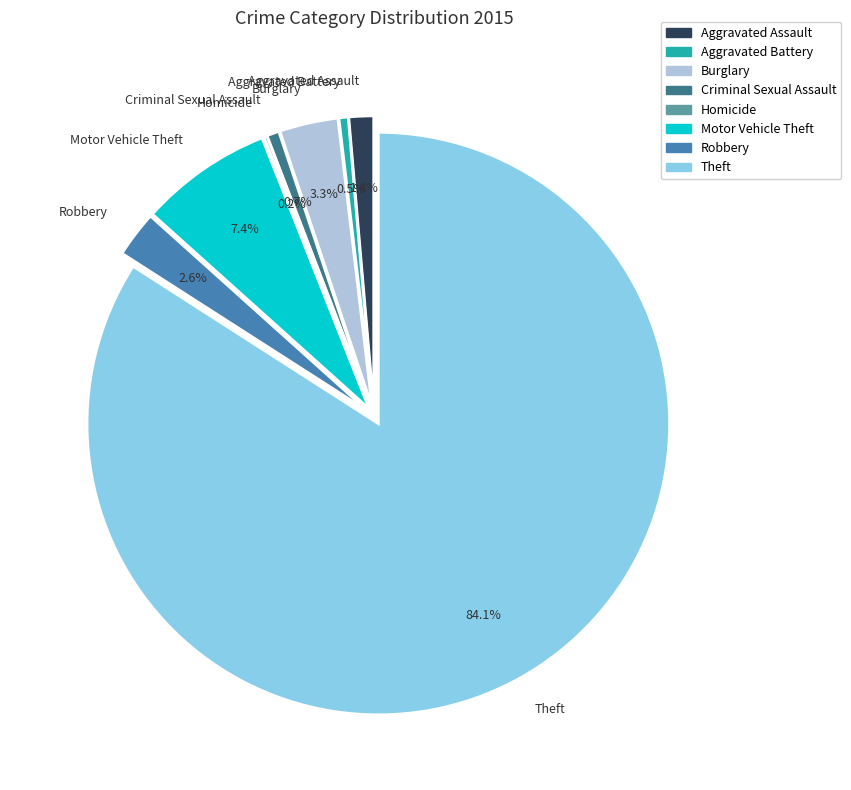

To the nearest percent, what percentage of the pie is Criminal Sexual Assault?

1%